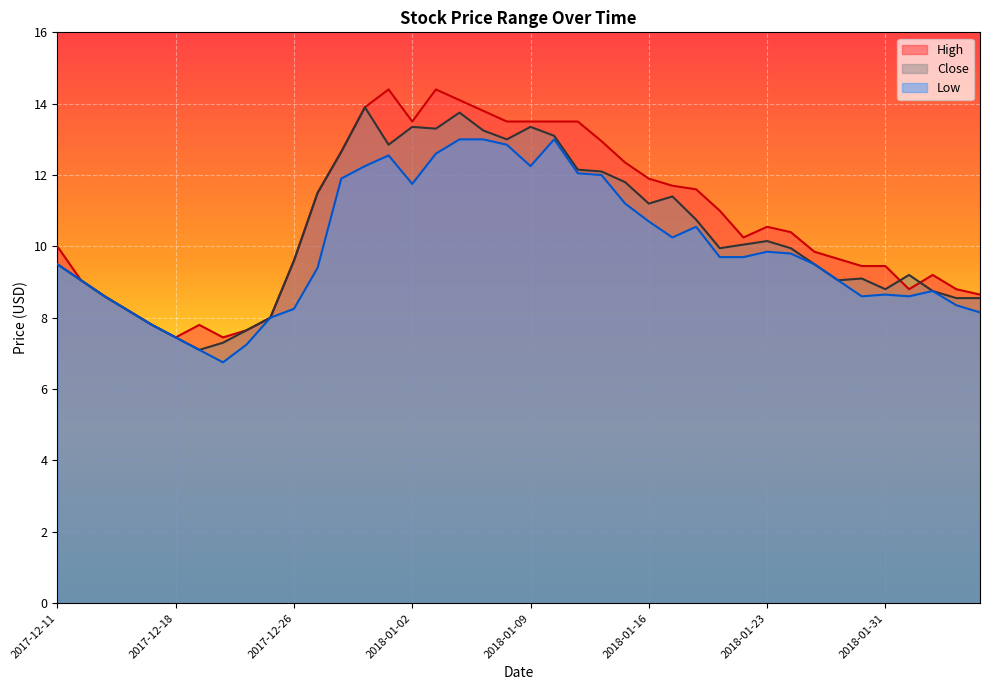

What is the label of the 18th point from the left?

2018-01-04